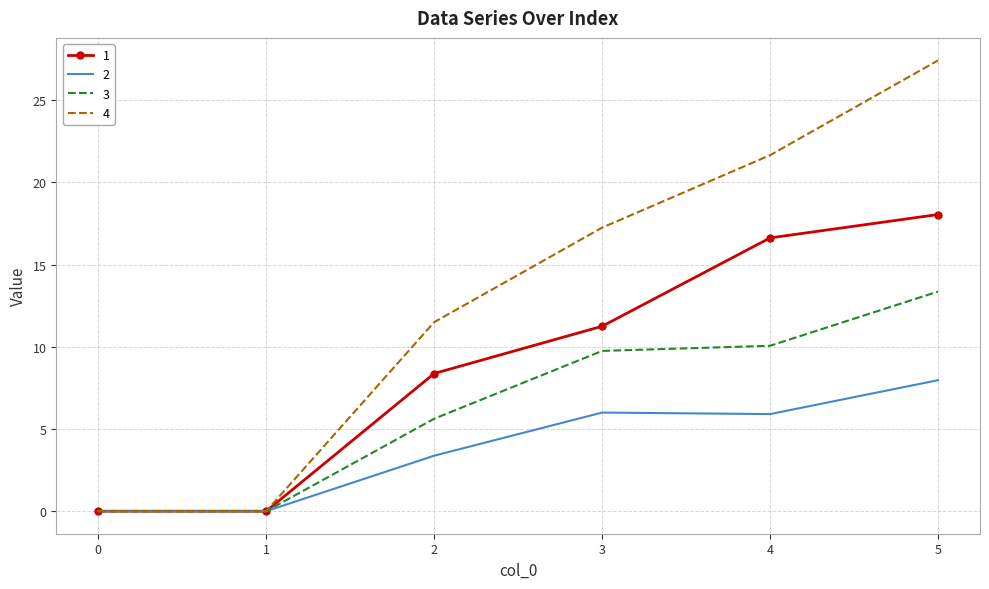

Is it true that 4 equals 11.5 at 2?

True